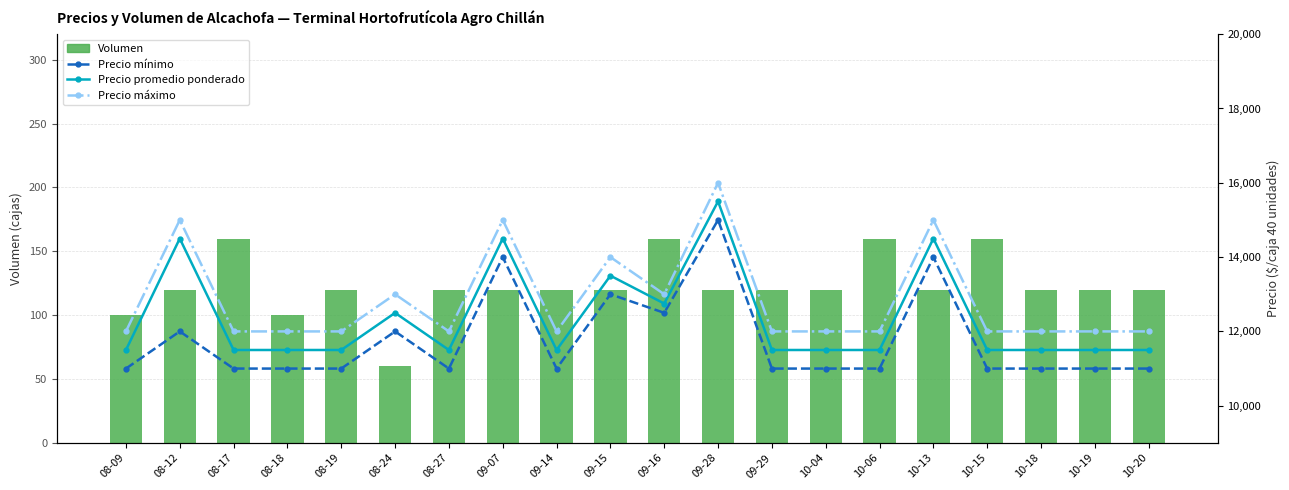

Reading right to left, list all the values displayed in this chart.

Volumen: 120	120	120	160	120	160	120	120	120	160	120	120	120	120	60	120	100	160	120	100
Precio mínimo: 11000	11000	11000	11000	14000	11000	11000	11000	15000	12500	13000	11000	14000	11000	12000	11000	11000	11000	12000	11000
Precio promedio ponderado: 11500	11500	11500	11500	14500	11500	11500	11500	15500	12750	13500	11500	14500	11500	12500	11500	11500	11500	14500	11500
Precio máximo: 12000	12000	12000	12000	15000	12000	12000	12000	16000	13000	14000	12000	15000	12000	13000	12000	12000	12000	15000	12000